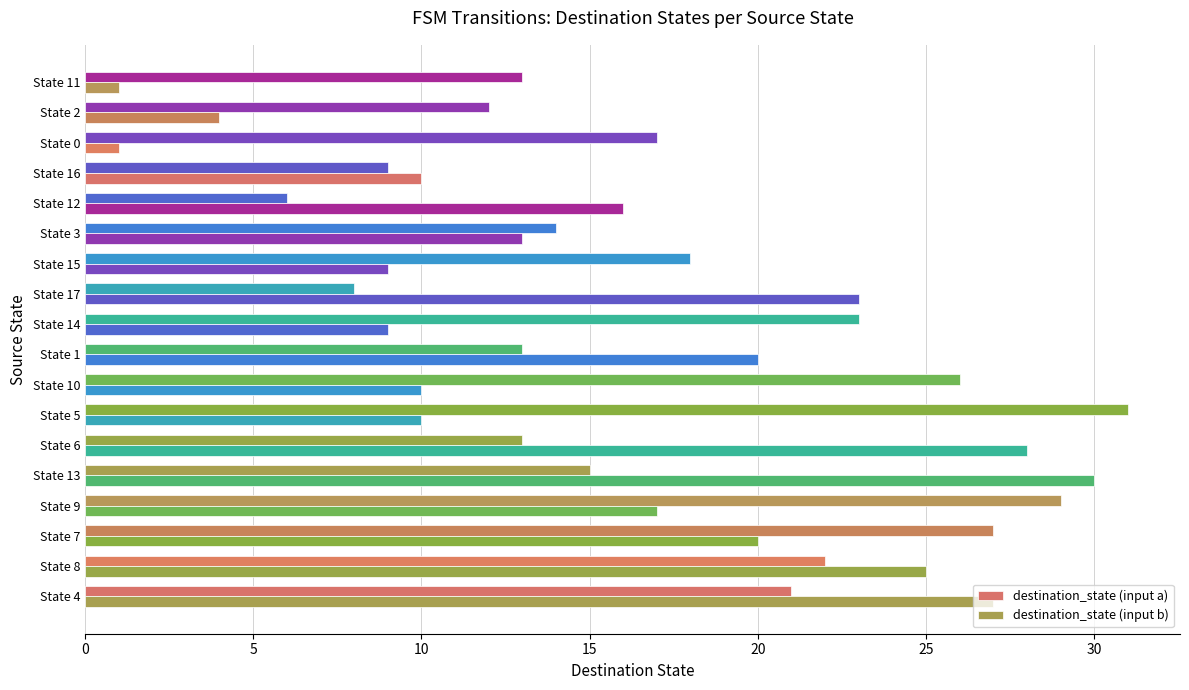

Which series has the largest range (max minus min)?

destination_state (input b)